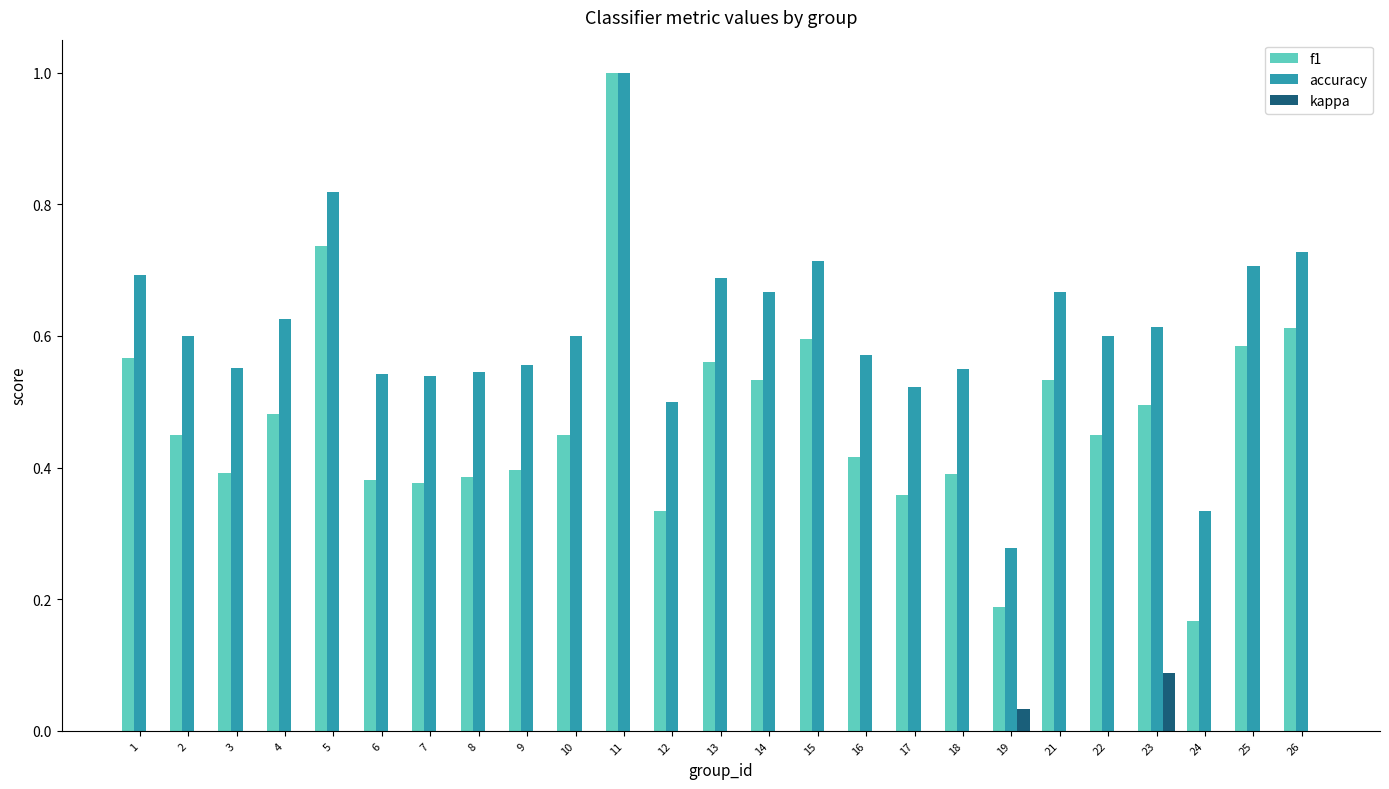

Is the value of kappa at 7 greater than the value of f1 at 19?

No